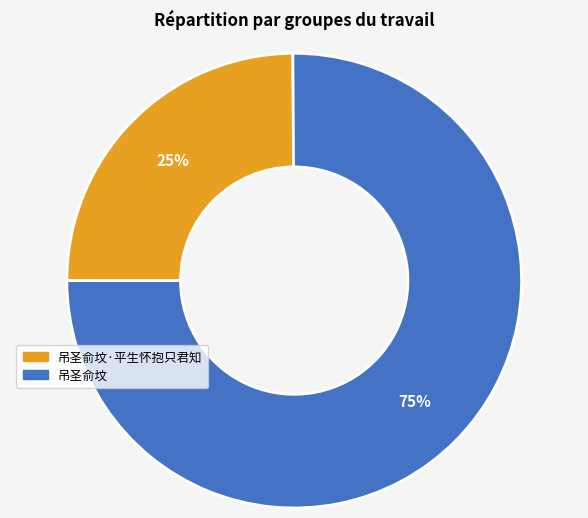

Which slice is the largest?

吊圣俞坟